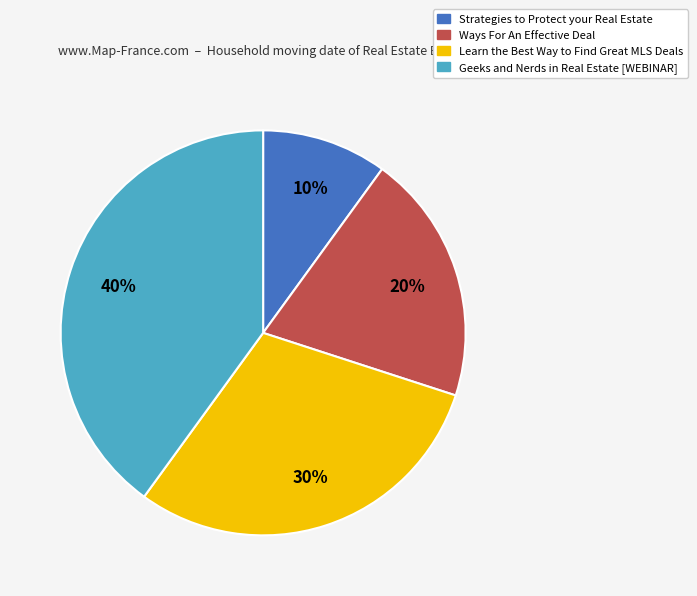

What is the smallest slice in the pie chart?

Strategies to Protect your Real Estate